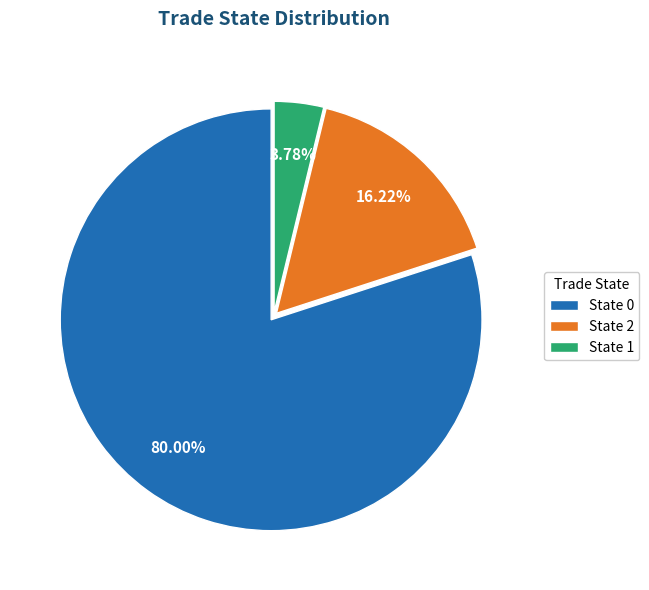

Rank the categories by value from highest to lowest.

State 0, State 2, State 1